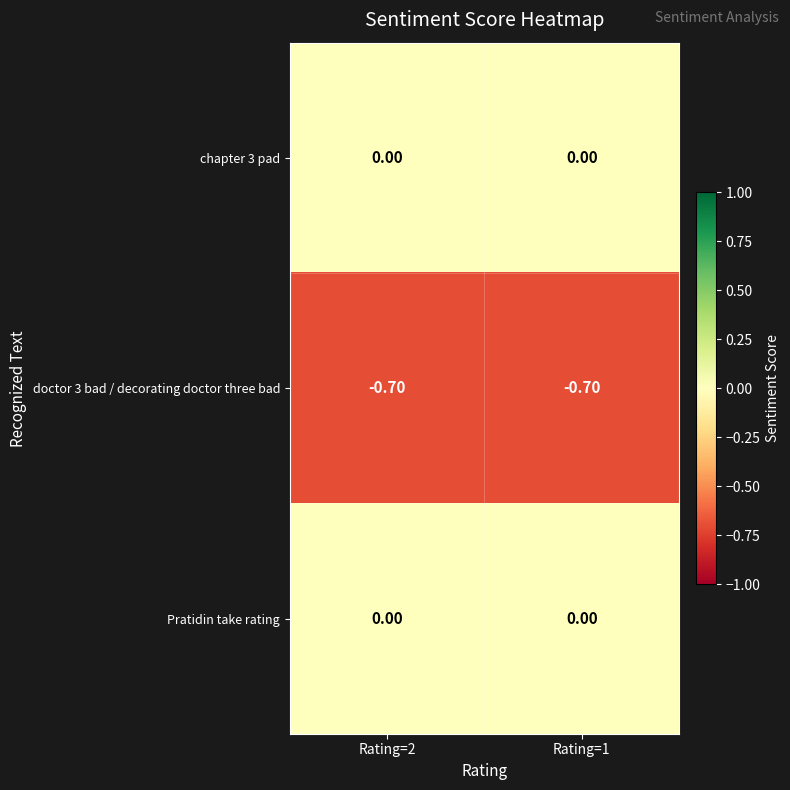

What is the sum of all doctor 3 bad / decorating doctor three bad values?

-1.4